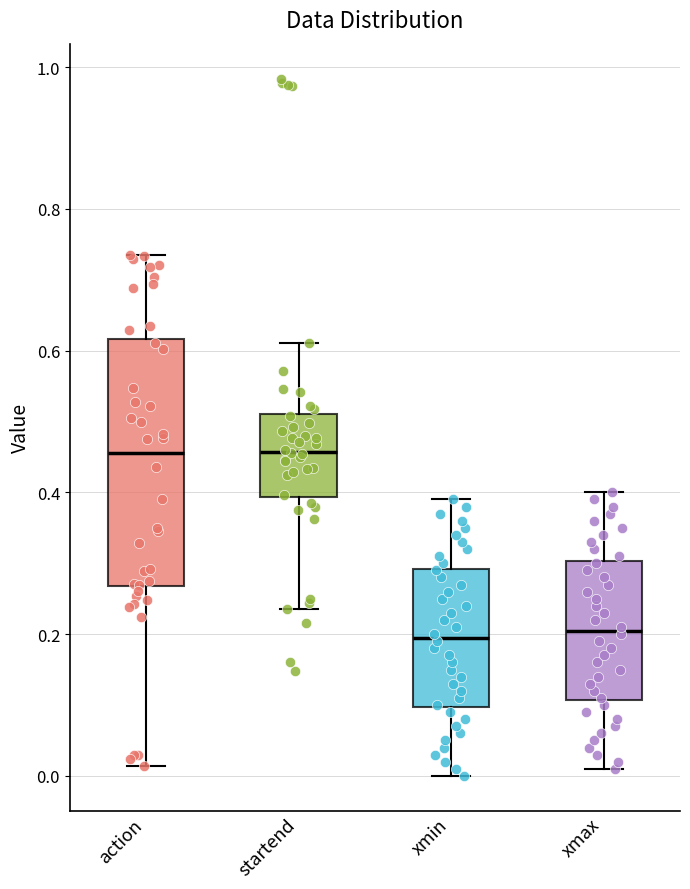

Reading left to right, read every box against the y-axis: the position of its median line, the range the box covers, and the ends of its whiskers. The values are not printed on the chart, so give them approximately, as read against the axis.

action: median 0.46, box 0.26 to 0.62, whiskers 0.02 to 0.74
startend: median 0.46, box 0.40 to 0.50, whiskers 0.24 to 0.62
xmin: median 0.20, box 0.10 to 0.30, whiskers 0.00 to 0.40
xmax: median 0.20, box 0.10 to 0.30, whiskers 0.02 to 0.40